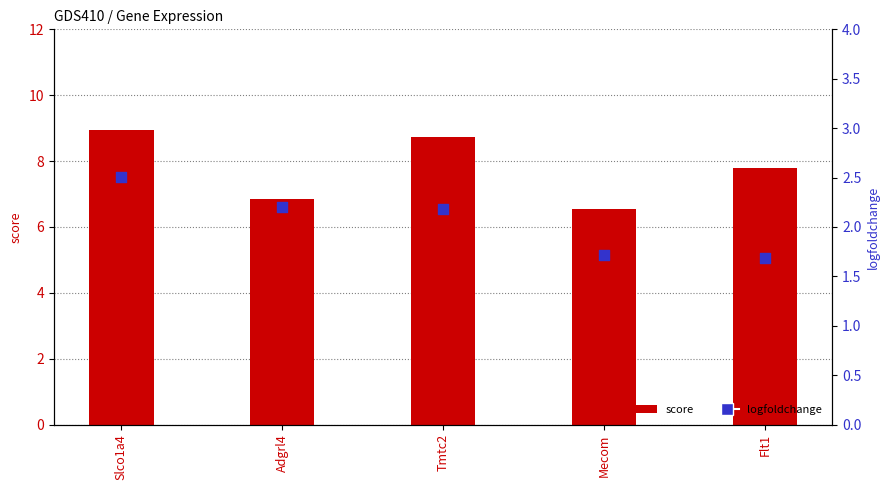

Which series contains the lowest Y value?

logfoldchange